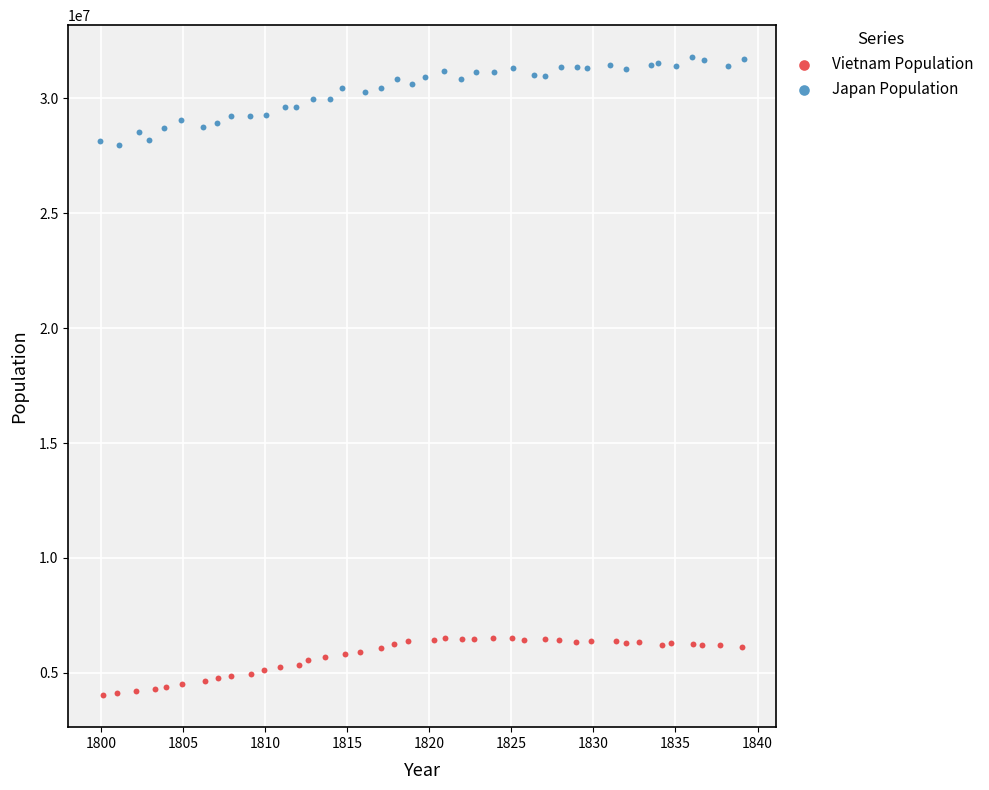

Which series has the largest Y range (max minus min)?

Japan Population